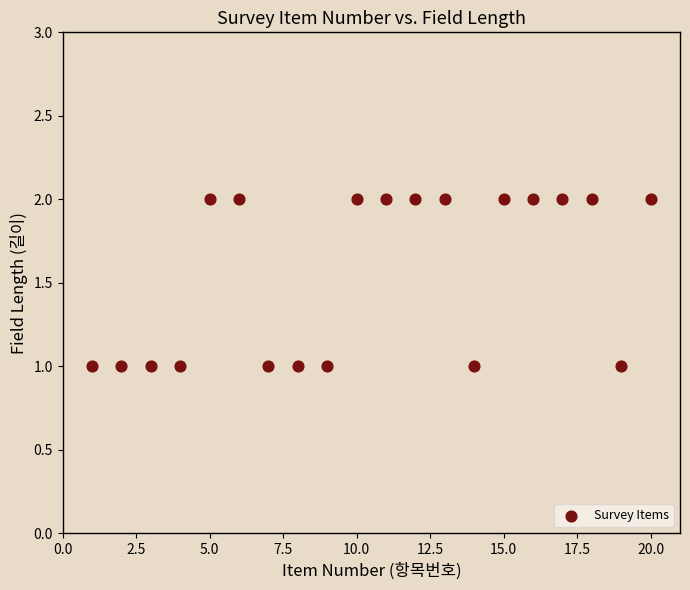

What is the range of X values (max minus min)?

19